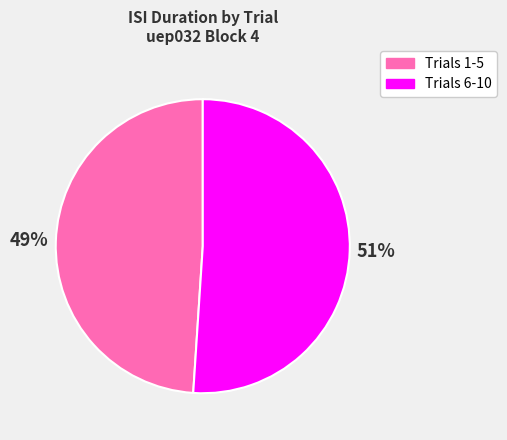

How many slices are in this pie chart?

2